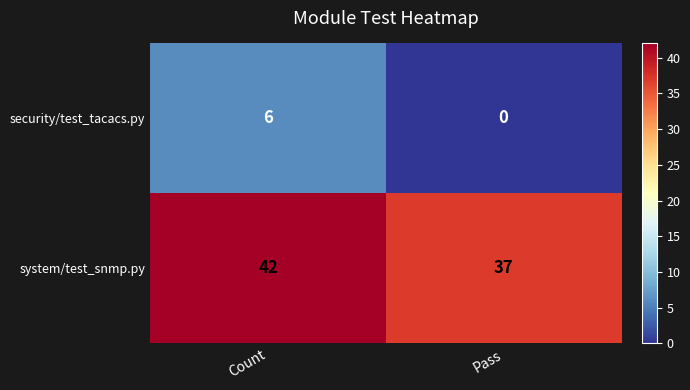

Which series changed the most between Count and Pass?

security/test_tacacs.py